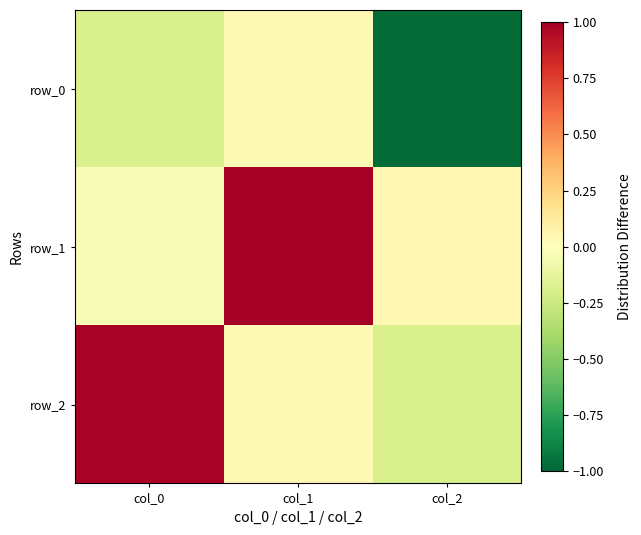

Between col_1 and col_2, which series saw the biggest shift?

row_0